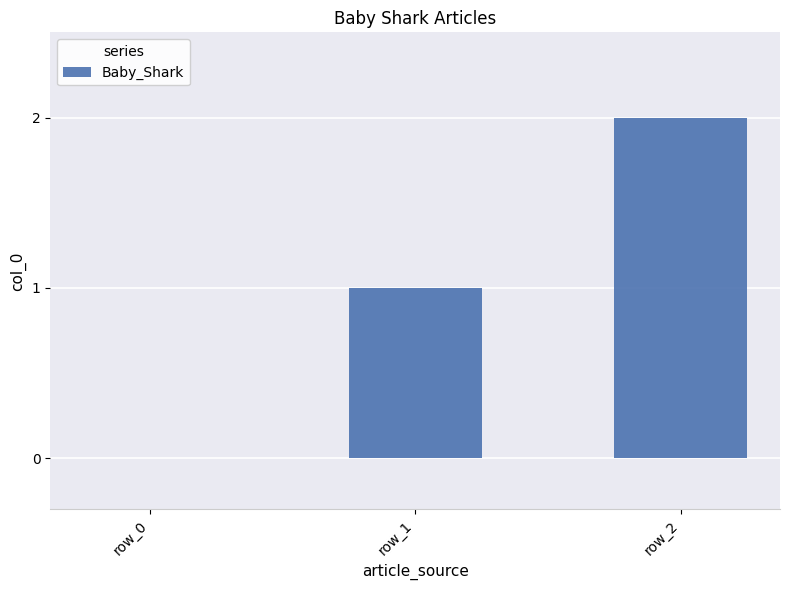

What is the difference between the values at row_0 and row_1?

1